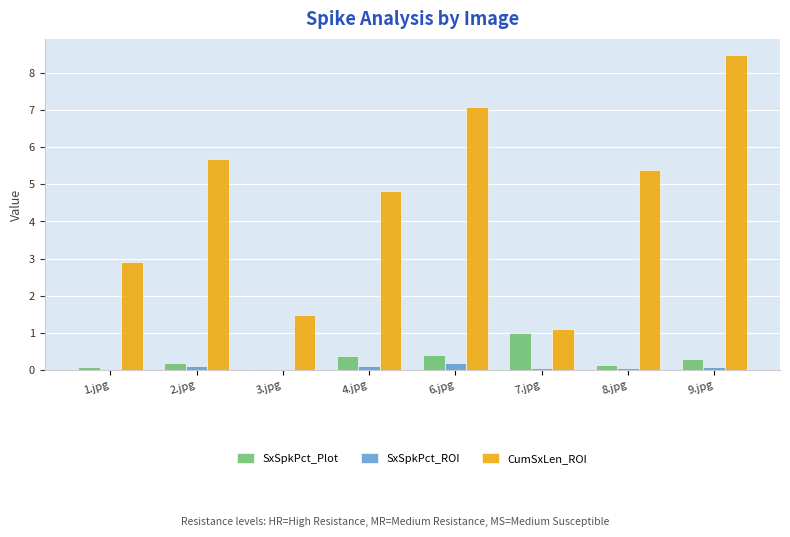

What are all the series names shown in the legend?

SxSpkPct_Plot, SxSpkPct_ROI, CumSxLen_ROI